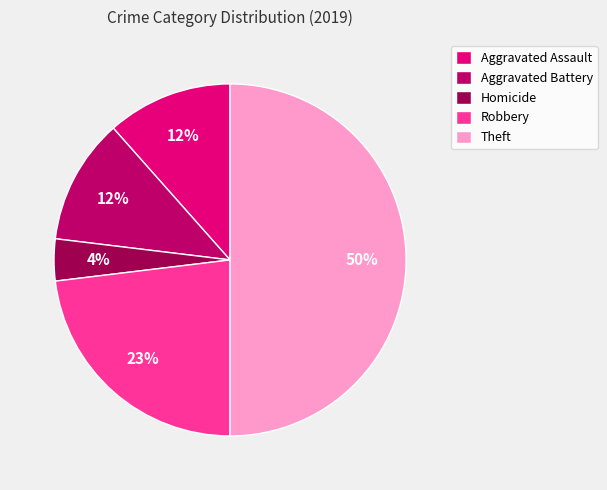

Is it true that Aggravated Assault is 5% of the pie?

False